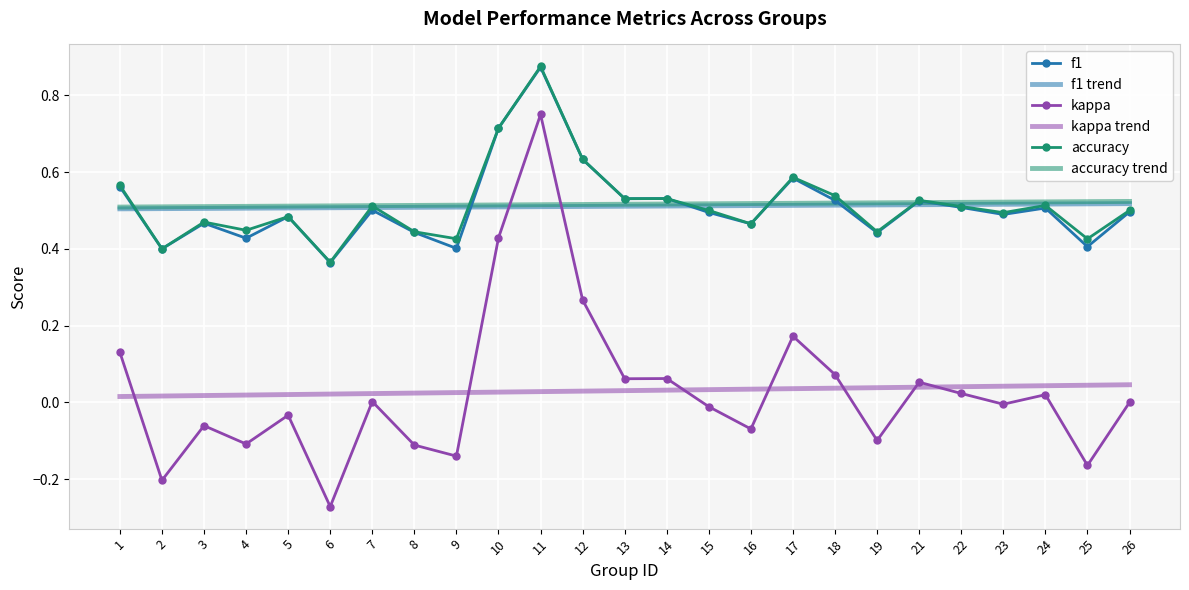

True or false: f1 and kappa intersect in this chart.

False